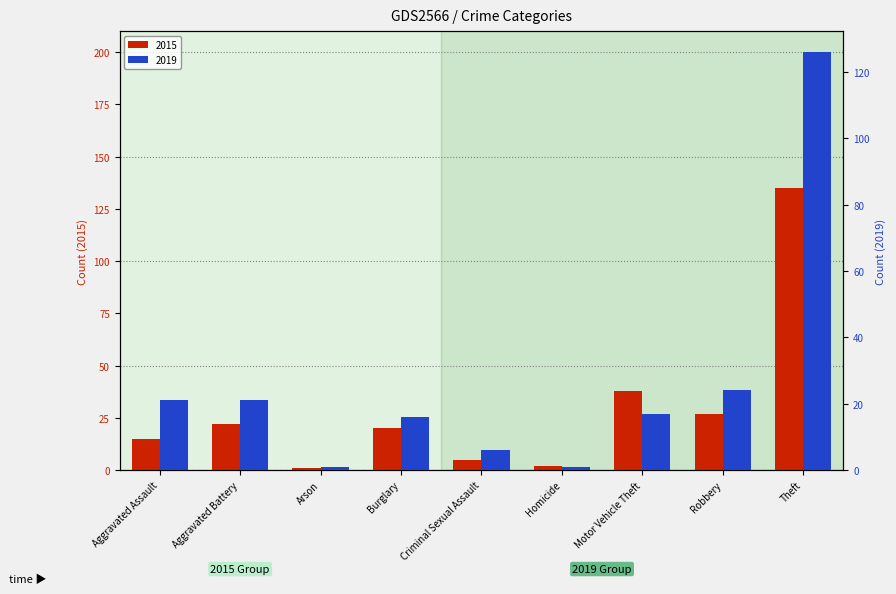

Is it true that 2015 equals 32 at Theft?

False